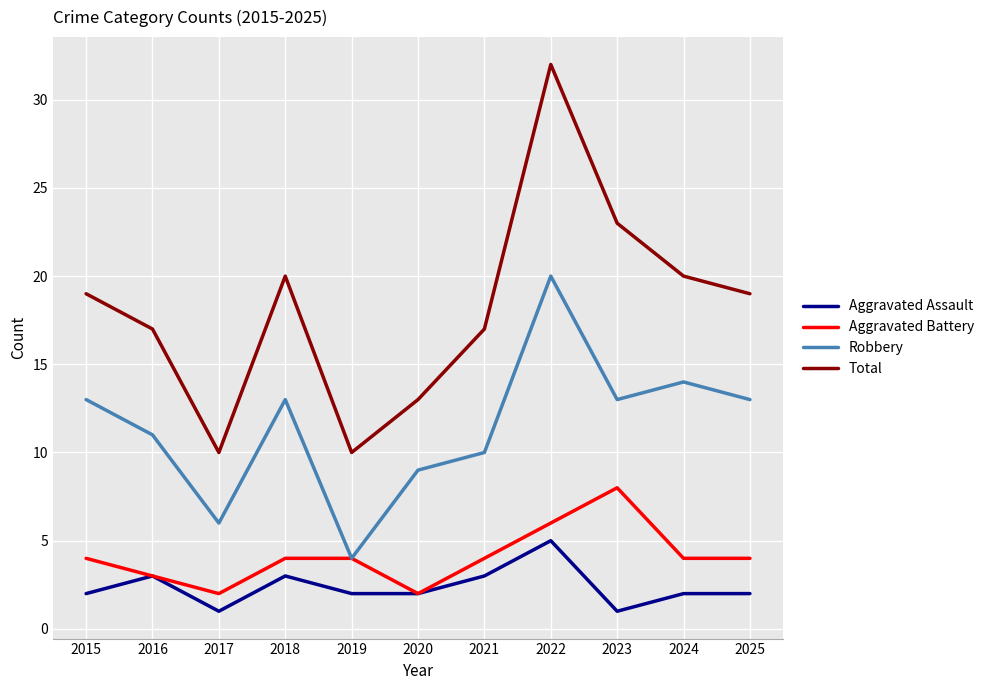

True or false: Aggravated Assault and Total cross at least once.

False